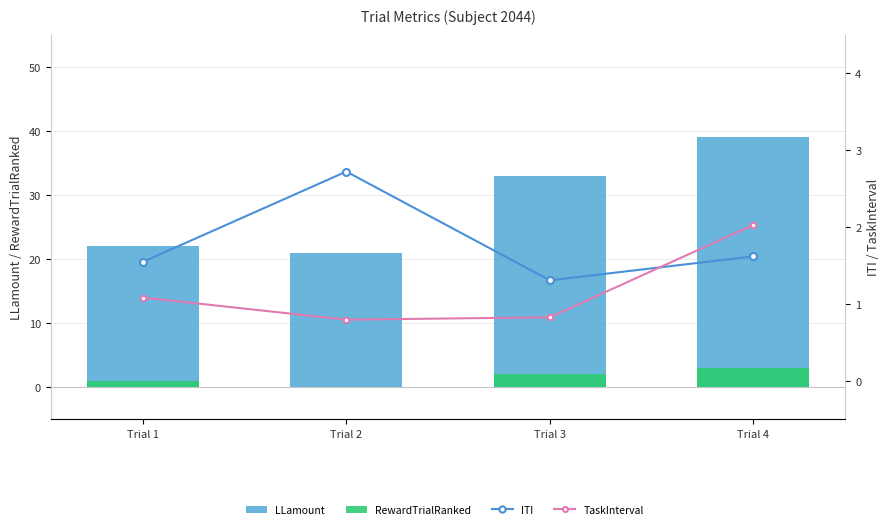

At how many categories does at least one series exceed 8?

4